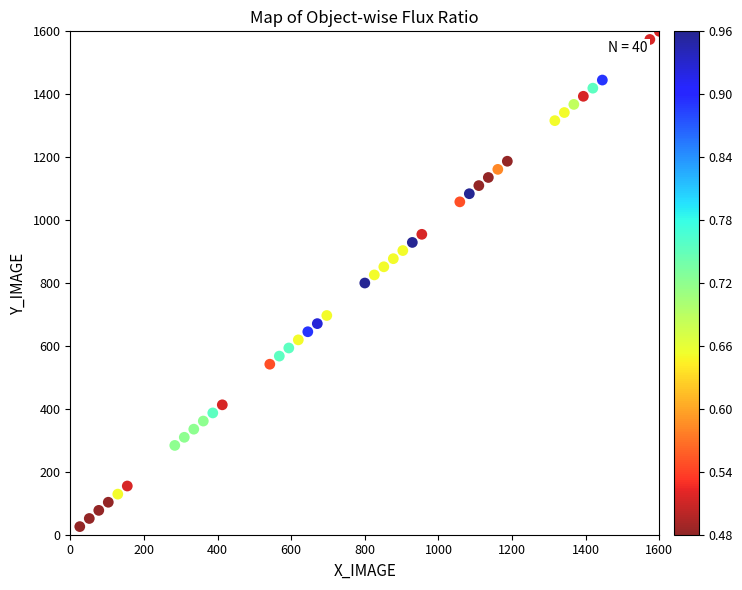

What is the range of Y values (max minus min)?

1574.2